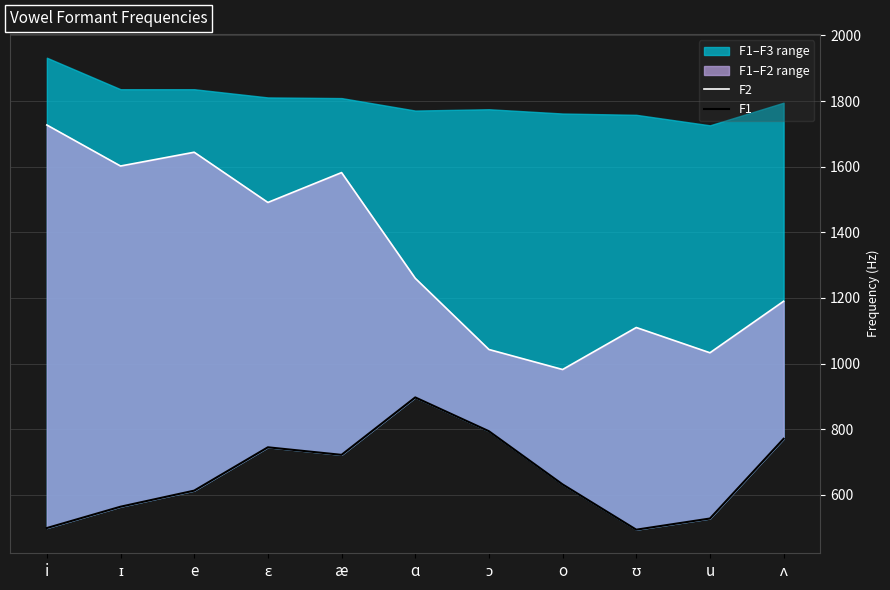

How many interior local peaks does the F1 series have?

2